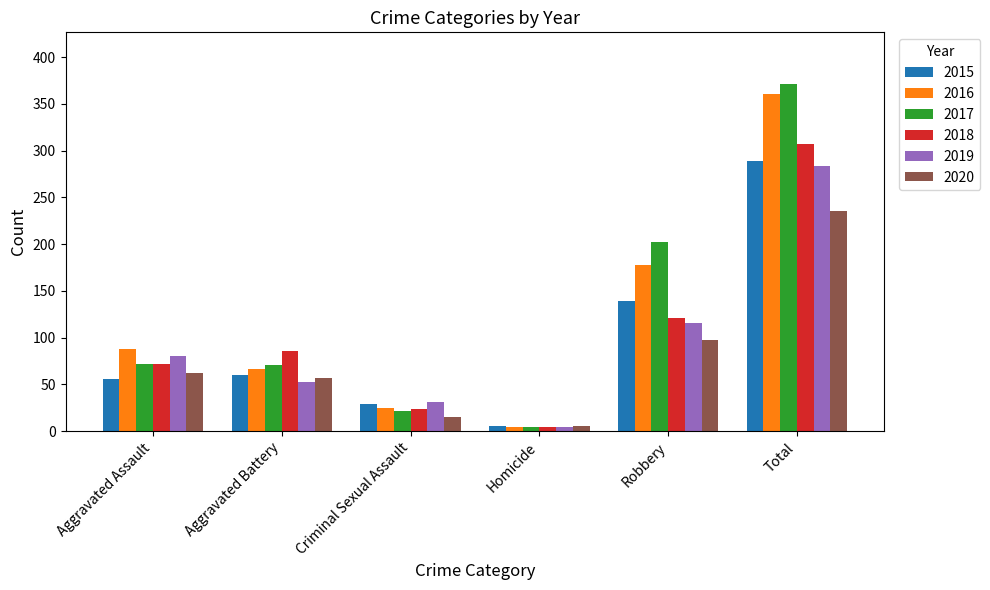

What is the total value across all series at Robbery?

853